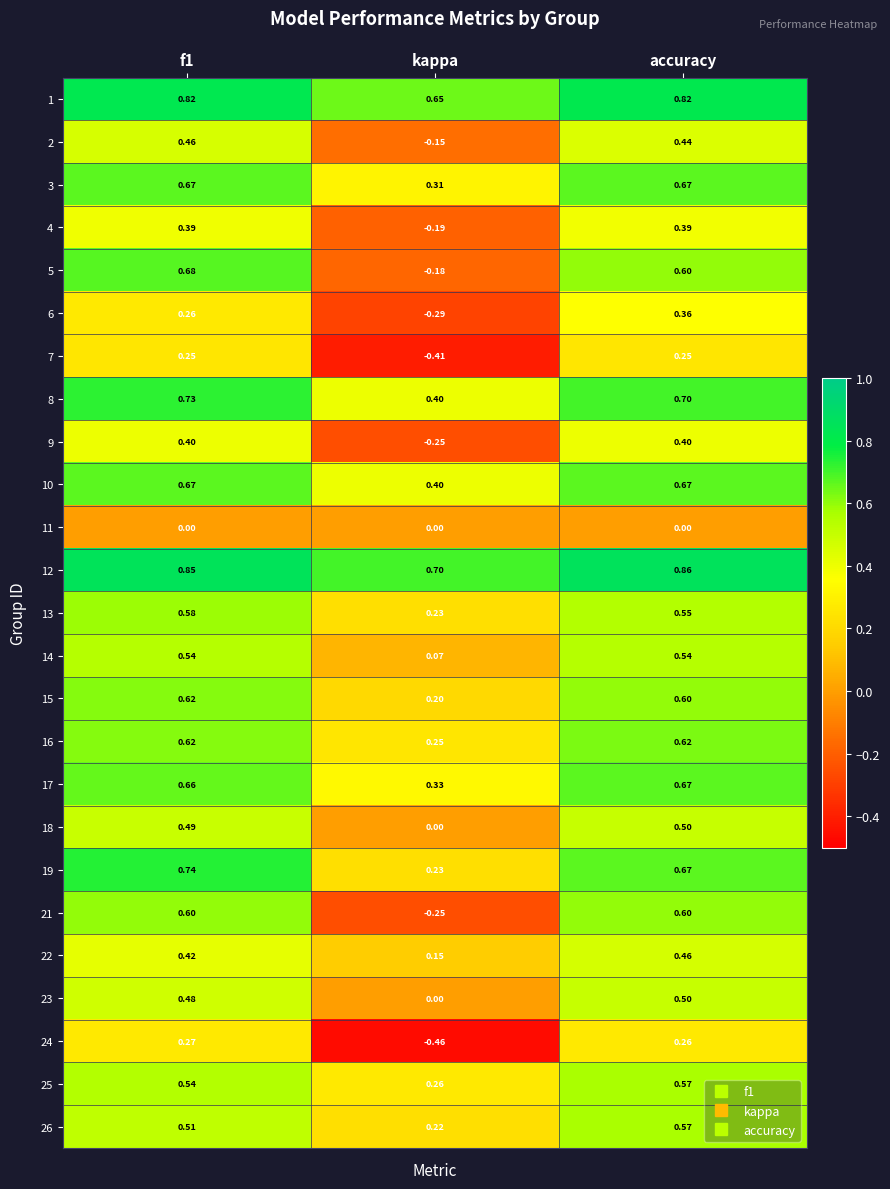

At which label does 8 reach its minimum?

kappa